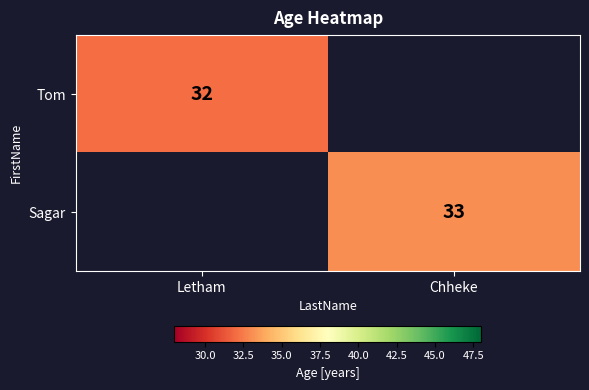

The value of Tom at Letham is 32. True or false?

True